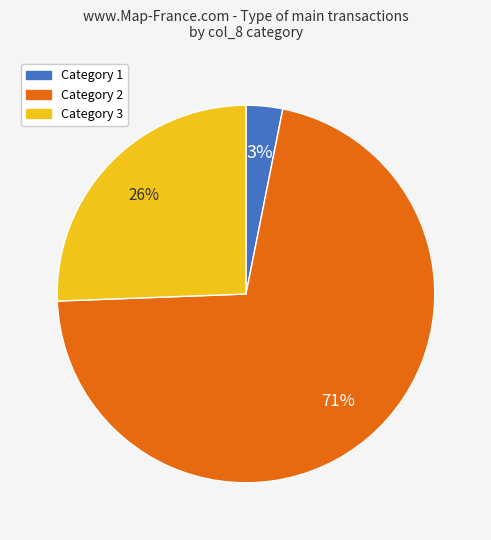

To the nearest percent, what is the average slice percentage?

33%